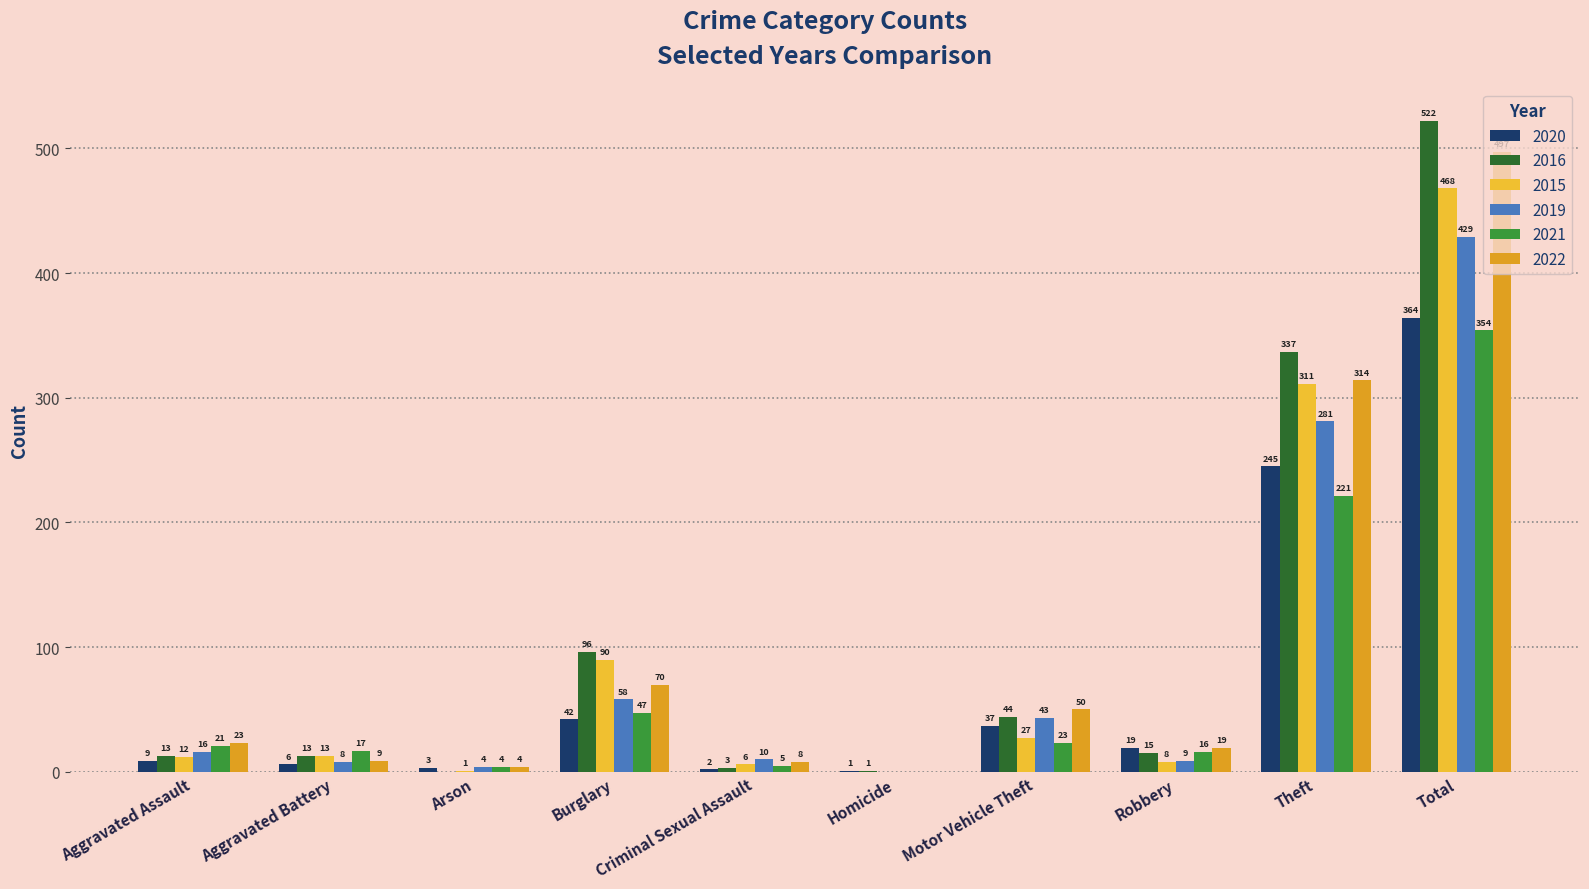

Count the number of categories in the chart.

10